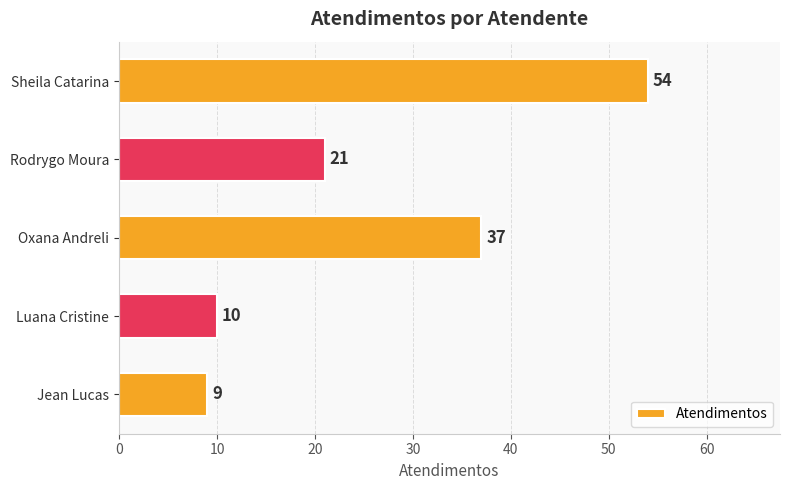

The chart shows a value of 37 at Oxana Andreli. True or false?

True